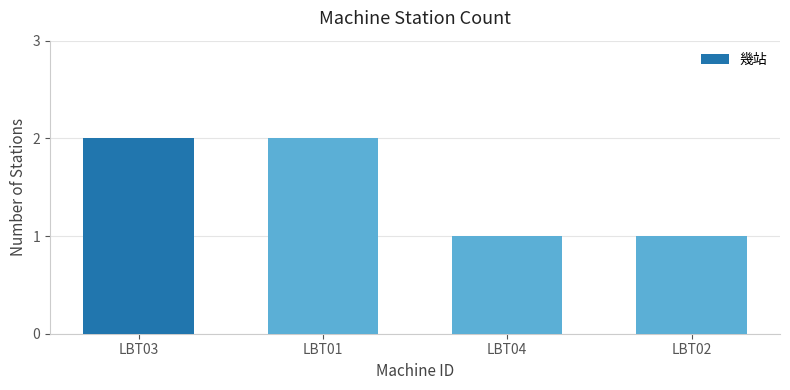

How many data points are less than 2?

2